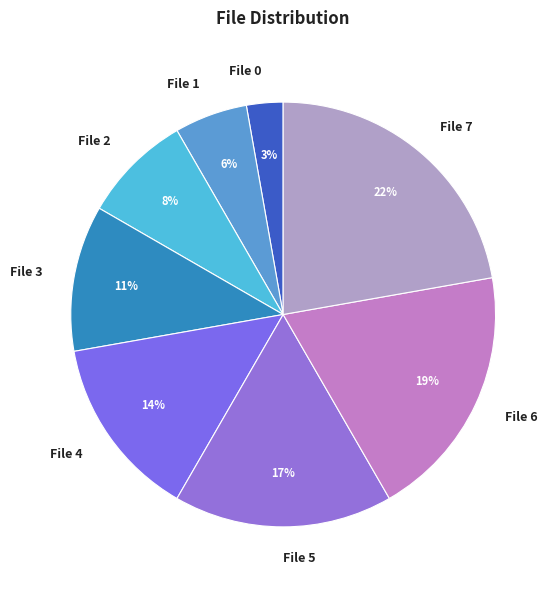

True or false: File 6 accounts for 19% of the total.

True